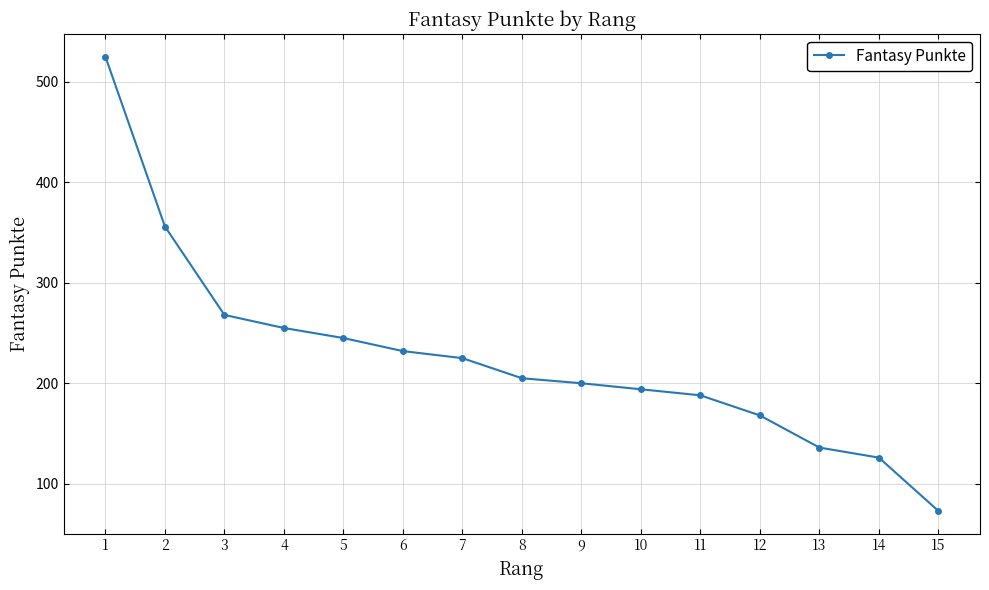

How many lines are shown in the chart?

1